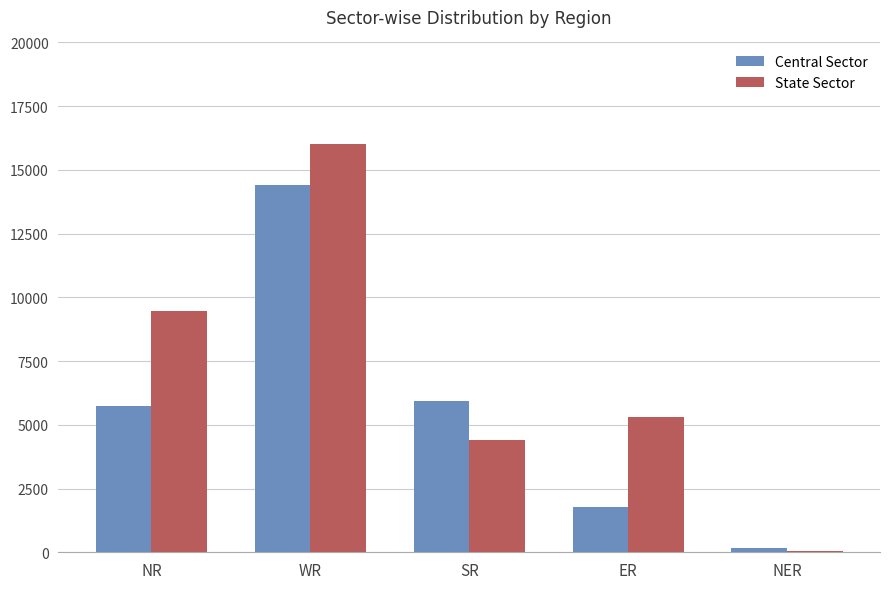

Does the chart contain stacked bars?

No